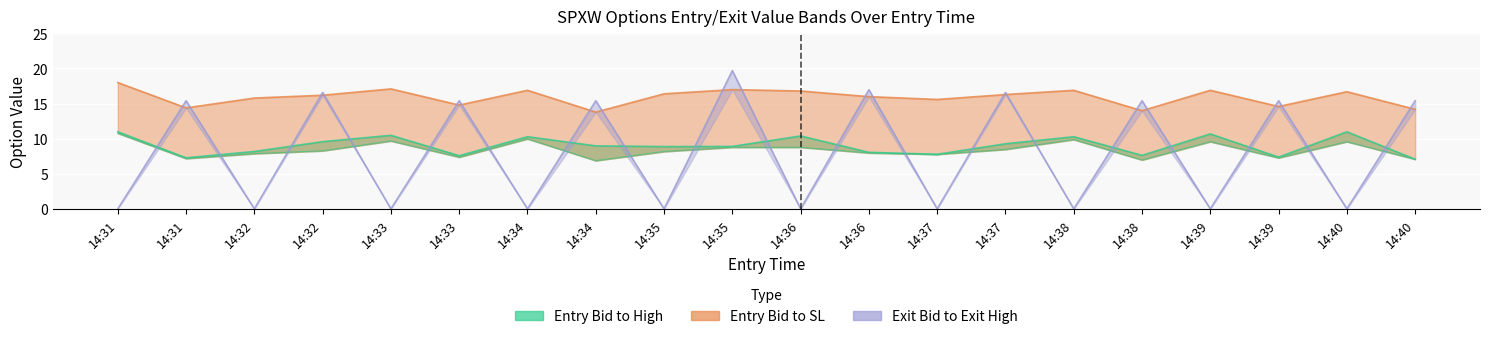

What is the difference between the entry_bid values at 14:31 and 14:36?

1.6